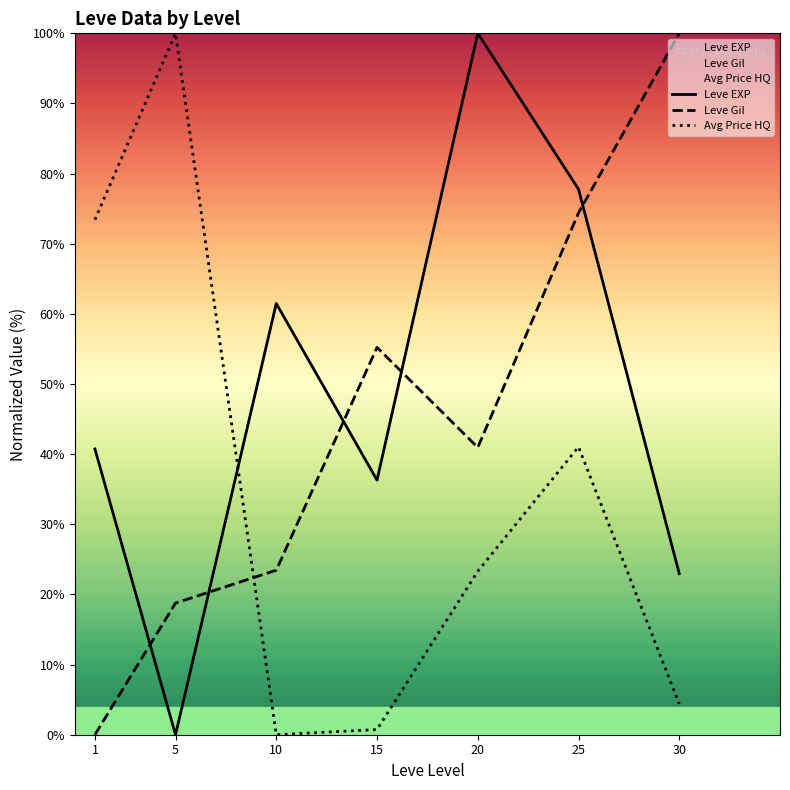

What is the value of the Avg Price HQ point at the 7th from the left?

4.4